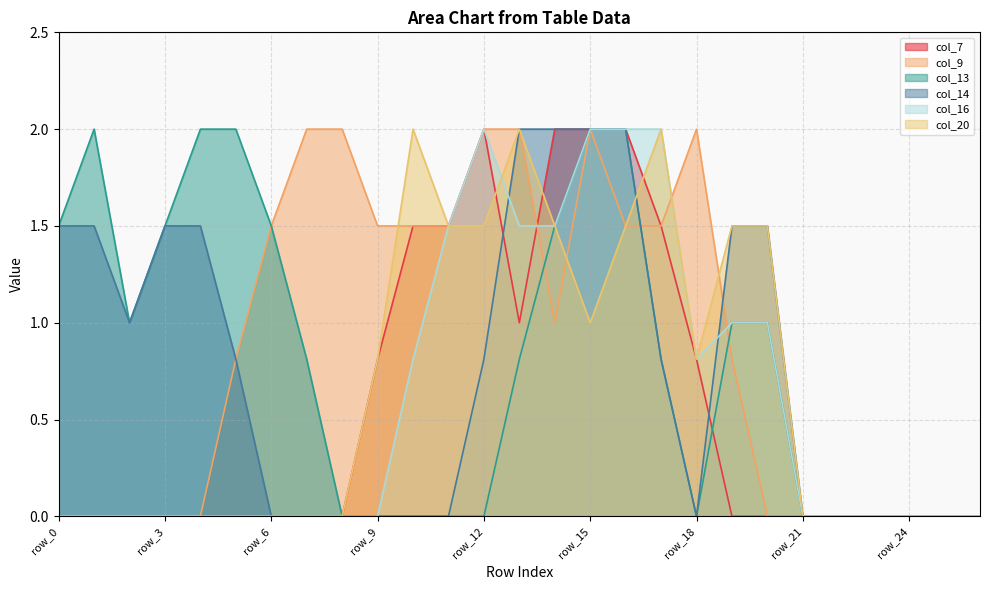

Where is the first local maximum for col_7?

row_12